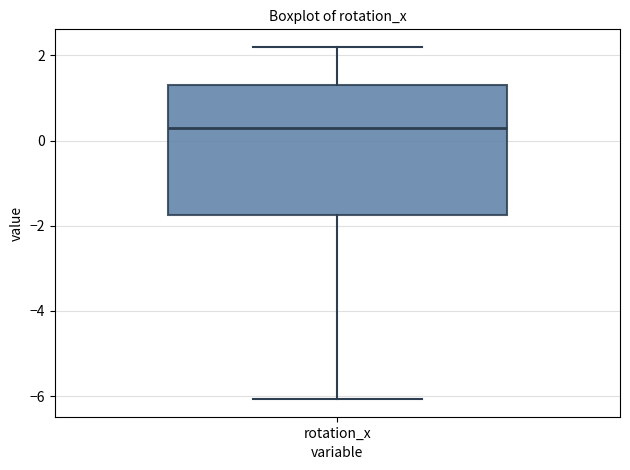

Read this box plot against the y-axis: the position of the median line, the range covered by the box, and the ends of both whiskers. The values are not printed on the chart, so give them approximately, as read against the axis.

median 0.2, box -1.8 to 1.4, whiskers -6.0 to 2.2